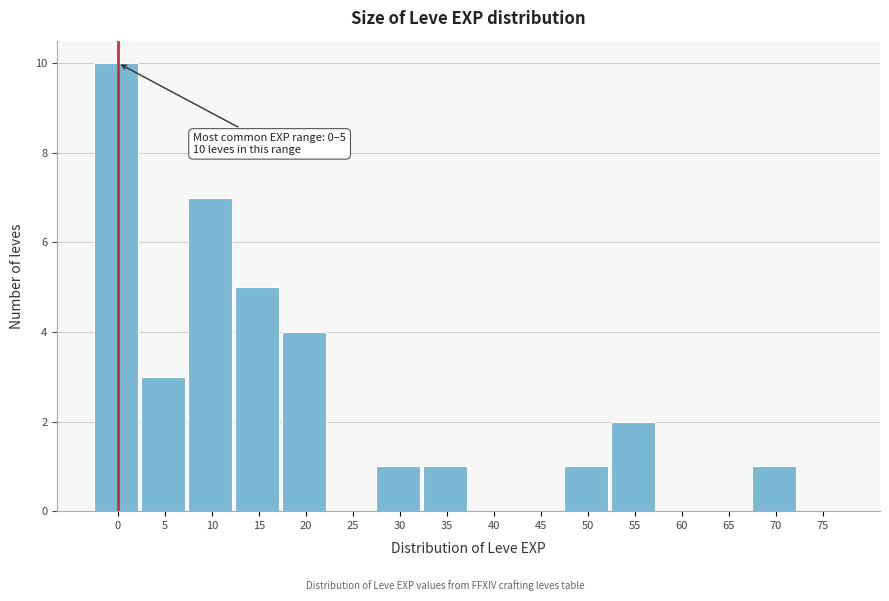

Reading left to right, list all the values displayed in this chart.

0=10	5=3	10=7	15=5	20=4	25=0	30=1	35=1	40=0	45=0	50=1	55=2	60=0	65=0	70=1	75=0